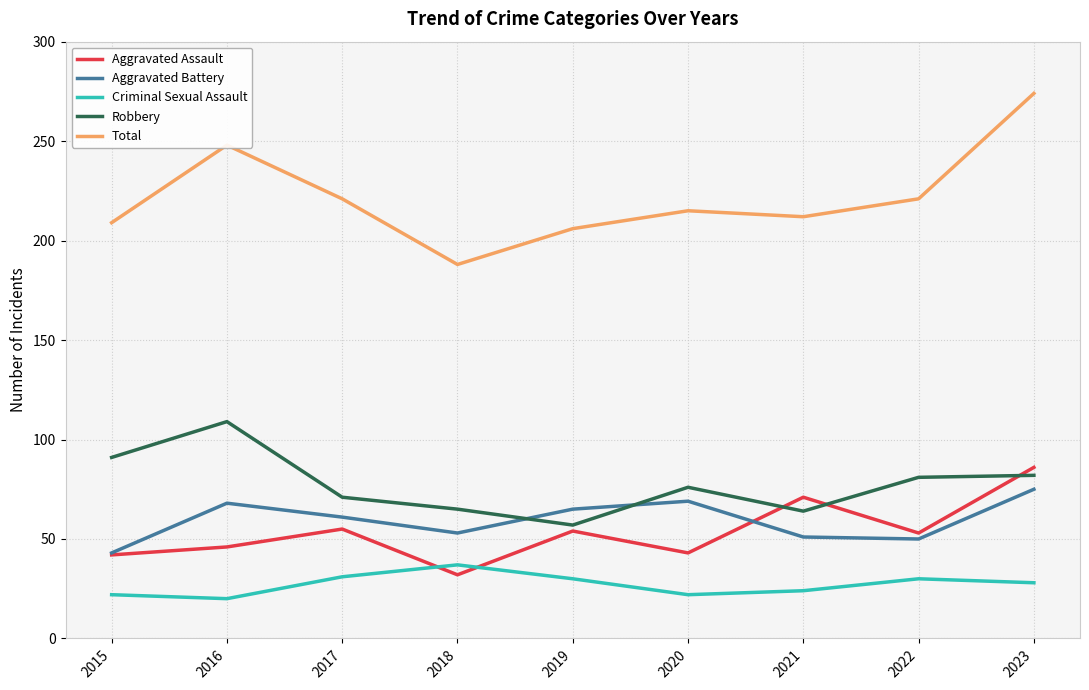

Which series has the largest total across all categories?

Total